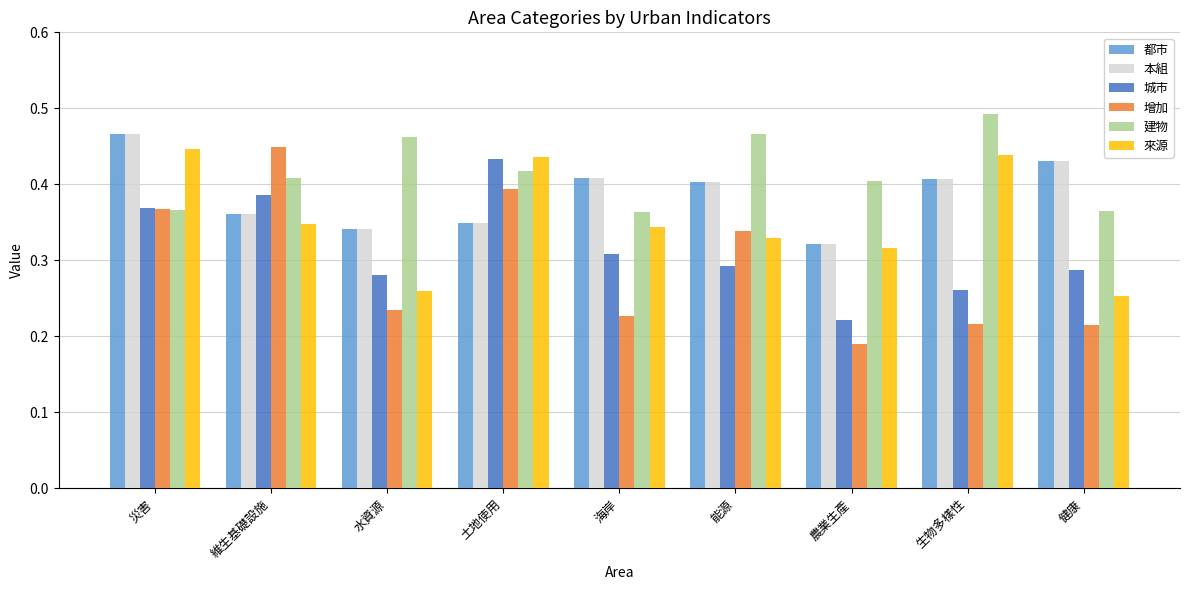

What is the sum of all 都市 values?

3.5